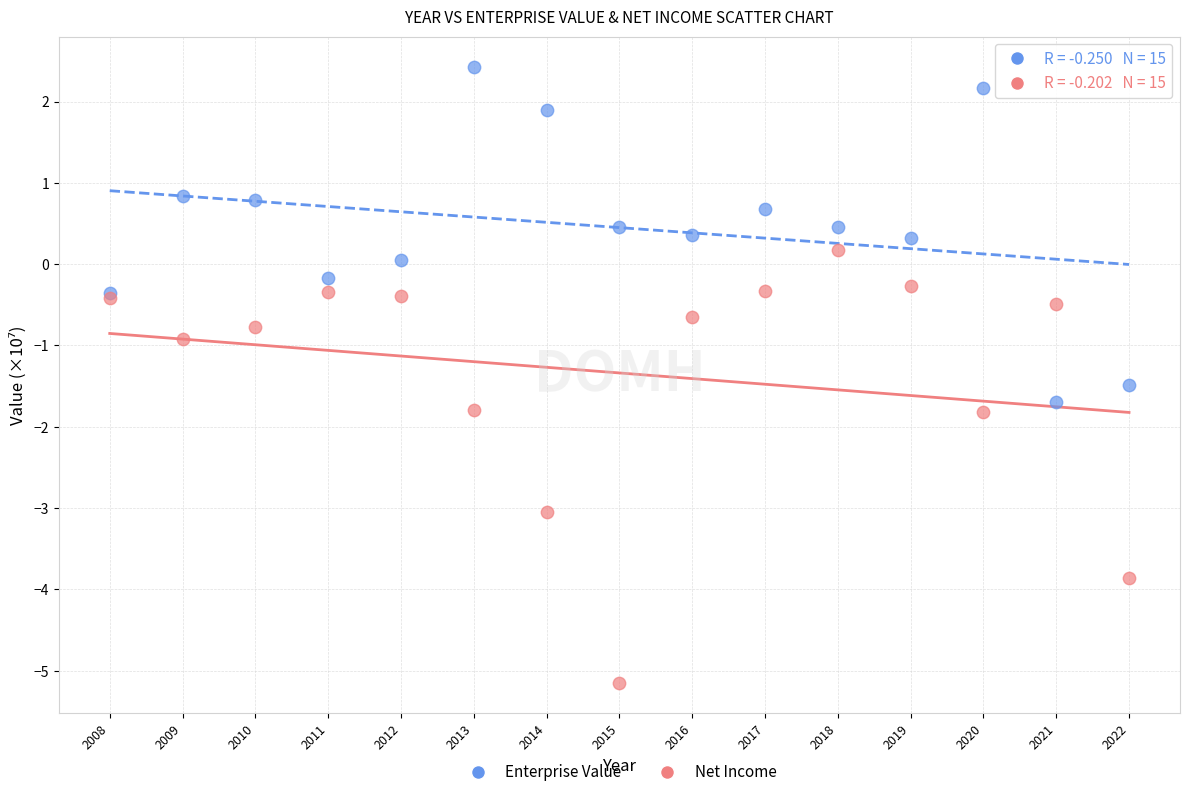

What is the X range (max minus min) for the scatter plot?

14.0